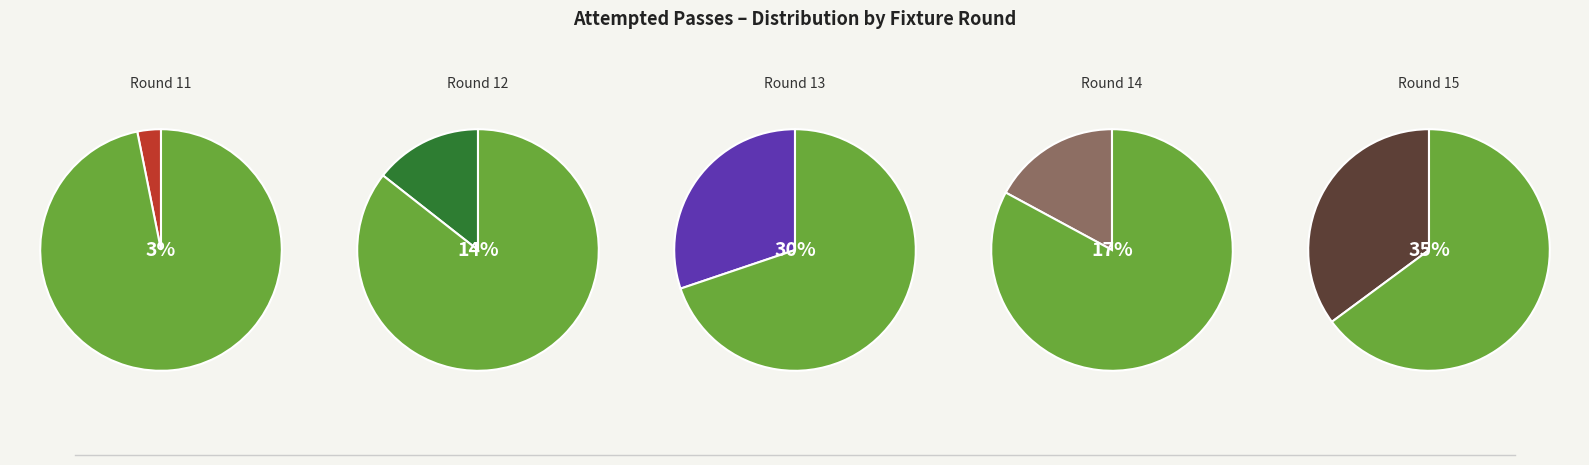

The Round 11 slice represents 3% of the pie. True or false?

True